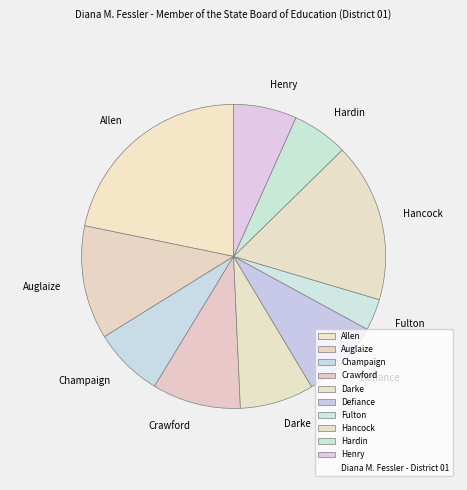

Which category has the smallest portion of the pie?

Fulton